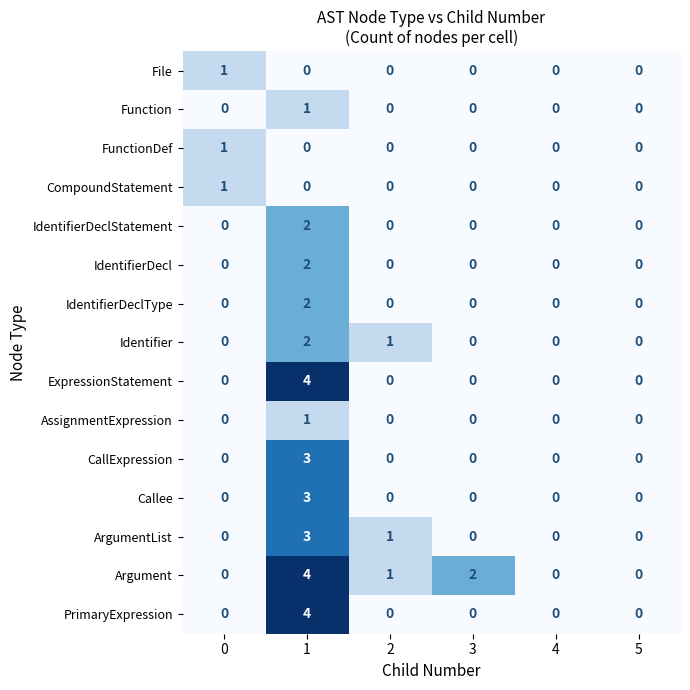

Count the AssignmentExpression values in the range 0 to 1.

6